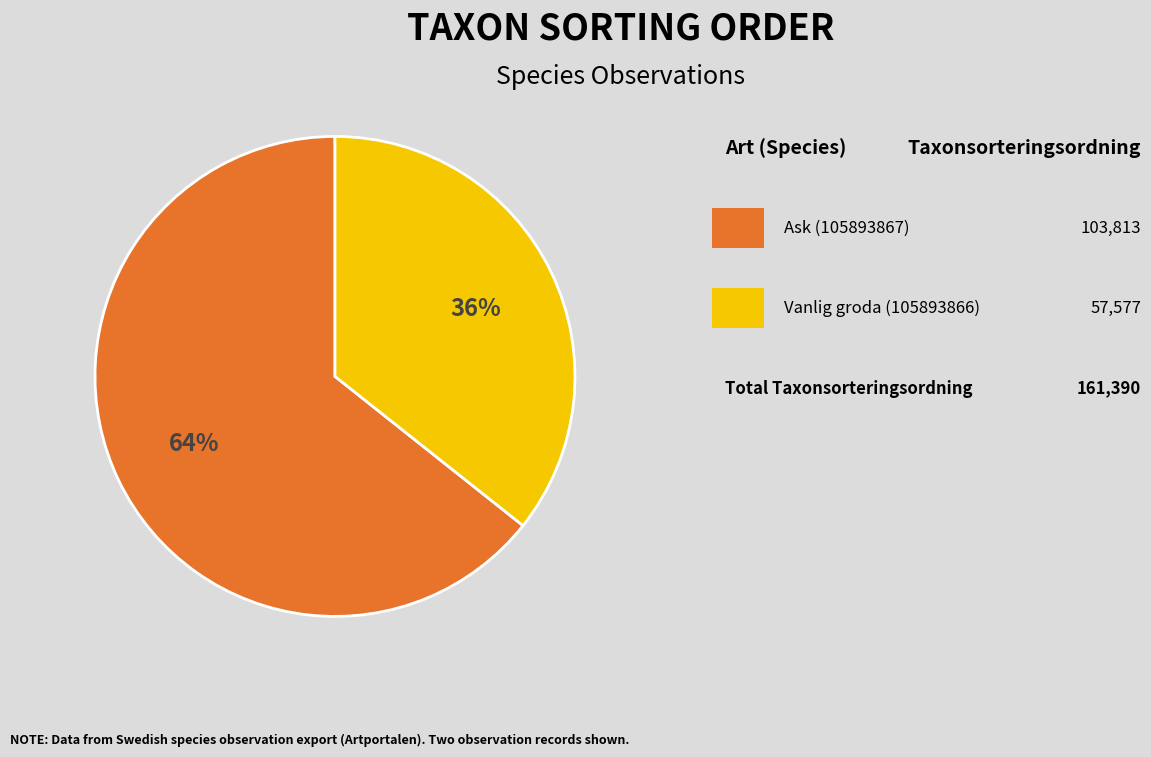

Does any single category account for the majority?

Yes